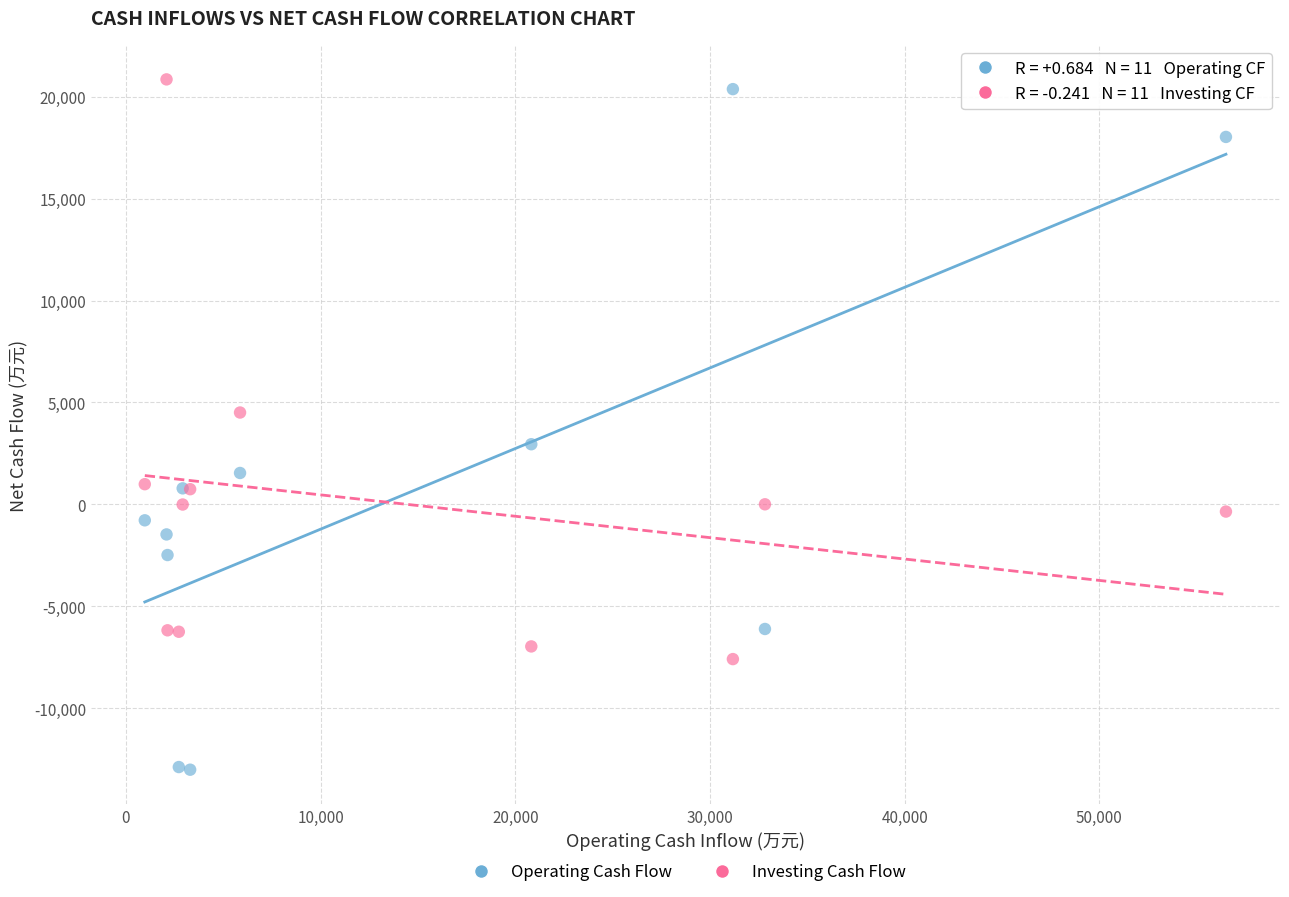

What are all the series names shown in the legend?

Operating Cash Flow, Investing Cash Flow